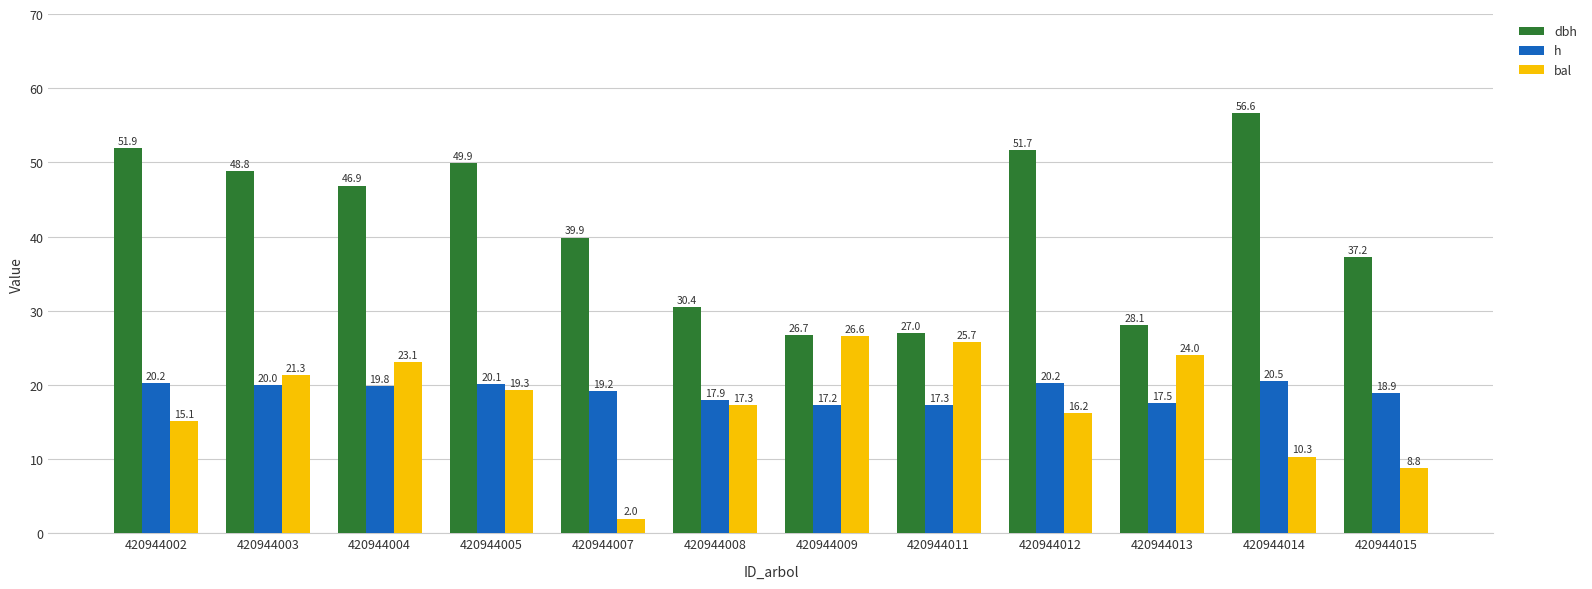

What is the value of the h bar at the 9th from the left?

20.2